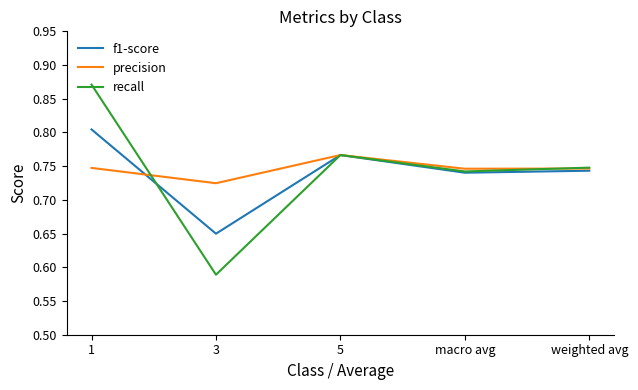

What position from the left is macro avg?

4